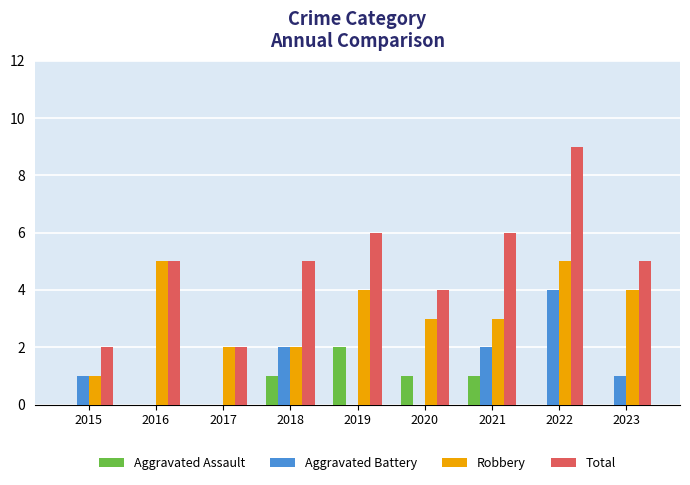

What is the sum of the Robbery values at 2020 and 2019?

7